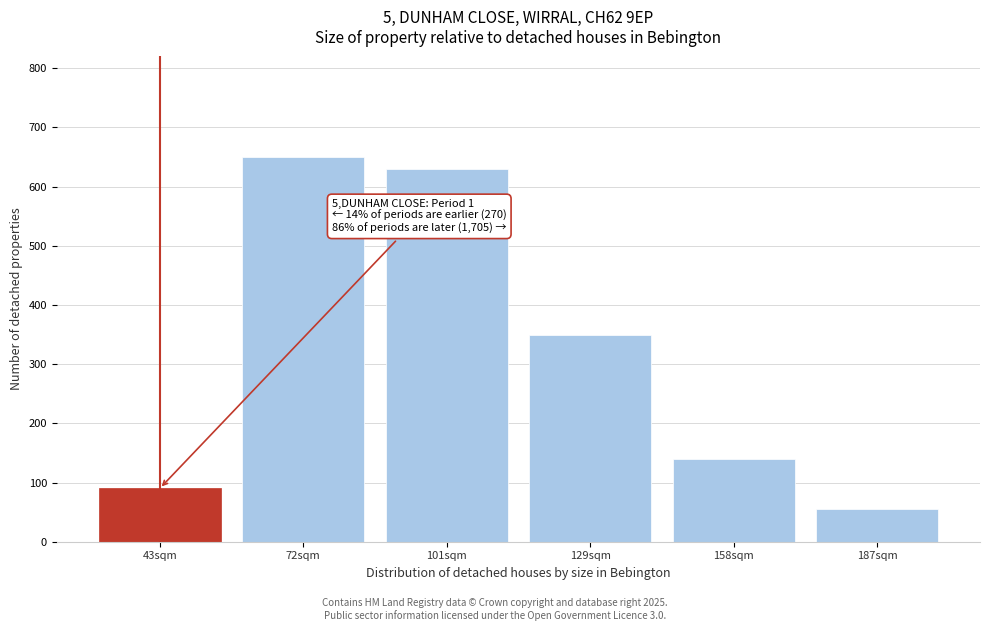

Reading left to right, what are all the values shown in this chart?

43sqm=90	72sqm=650	101sqm=630	129sqm=350	158sqm=140	187sqm=55